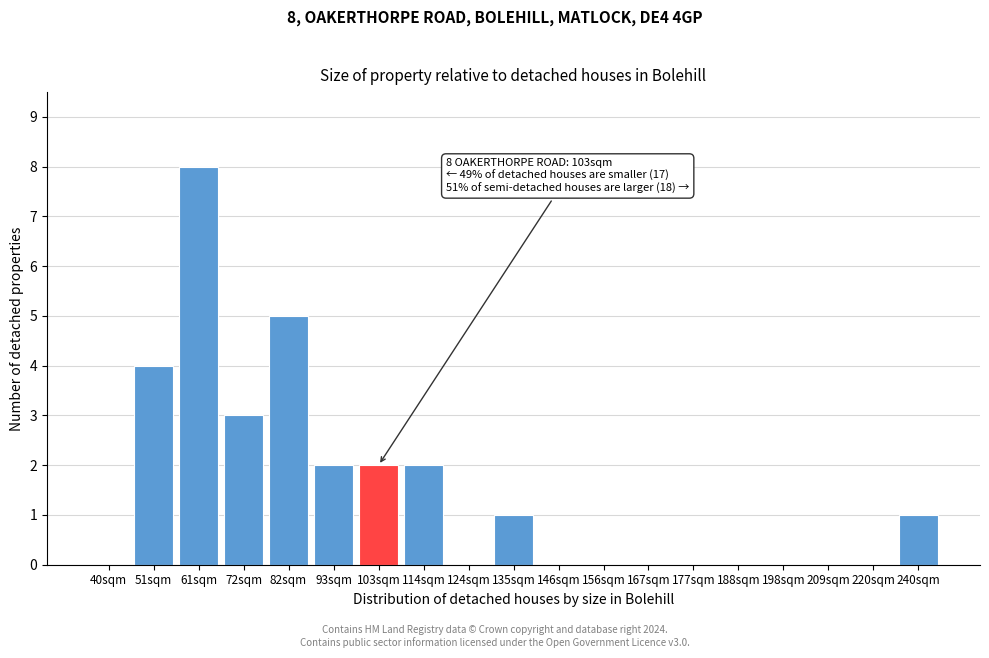

Reading right to left, transcribe all the data shown in this chart.

240sqm=1	220sqm=0	209sqm=0	198sqm=0	188sqm=0	177sqm=0	167sqm=0	156sqm=0	146sqm=0	135sqm=1	124sqm=0	114sqm=2	103sqm=2	93sqm=2	82sqm=5	72sqm=3	61sqm=8	51sqm=4	40sqm=0